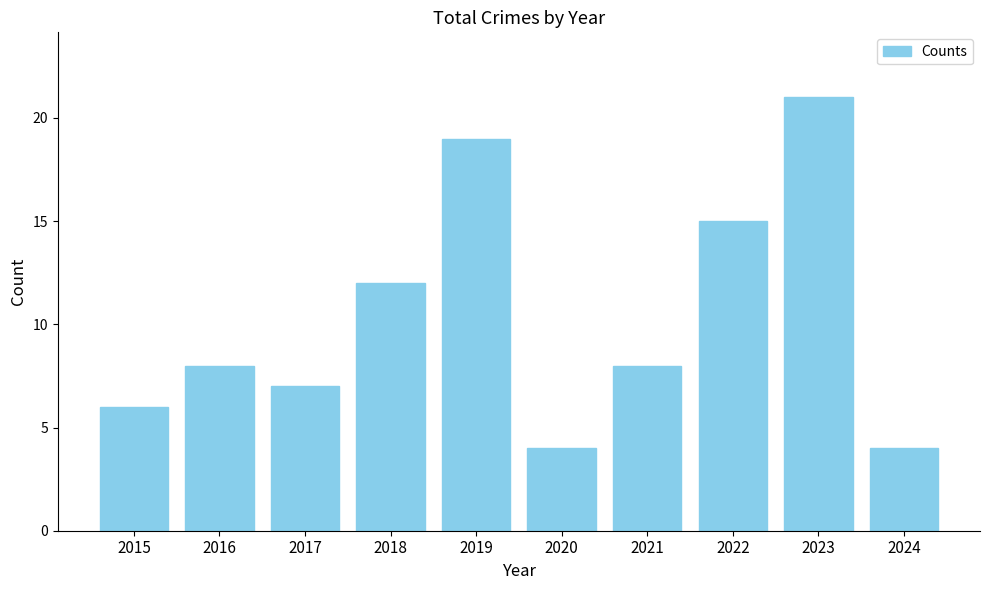

Reading right to left, extract all data points from this chart.

2024=4	2023=21	2022=15	2021=8	2020=4	2019=19	2018=12	2017=7	2016=8	2015=6